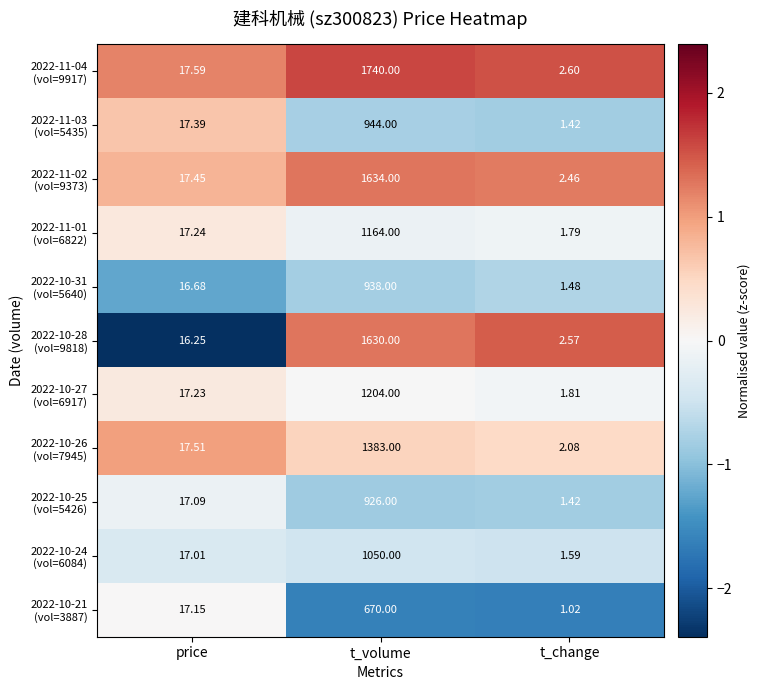

Which label corresponds to the smallest value in the chart?

t_change